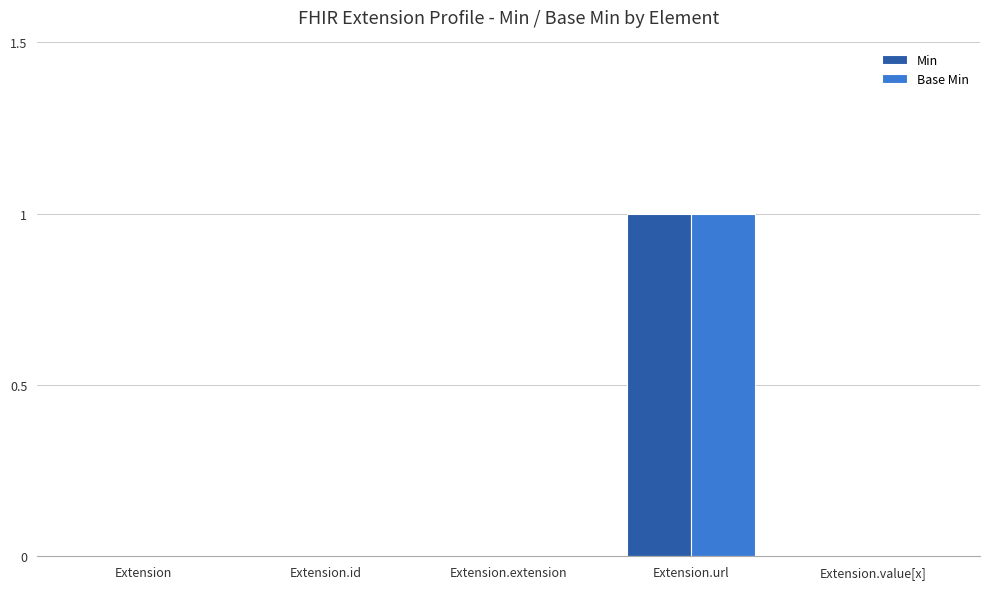

Which label corresponds to the largest value in the chart?

Extension.url